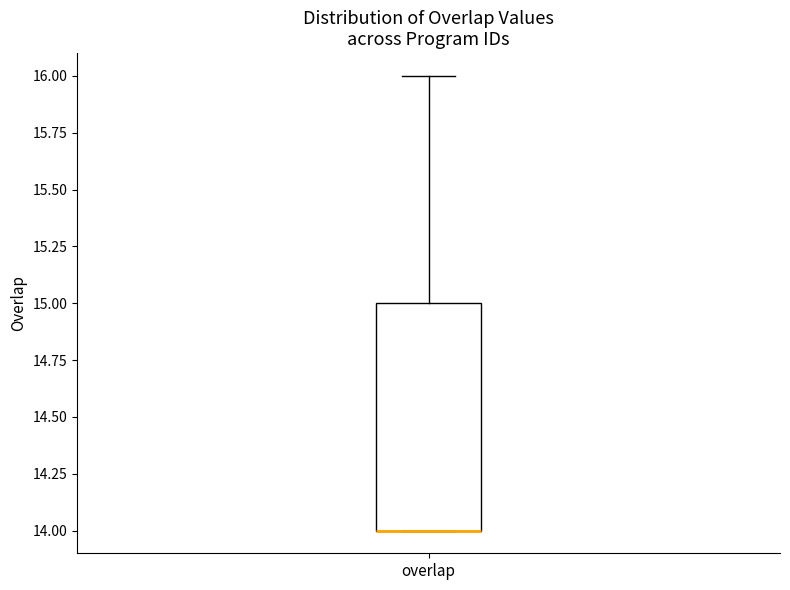

Read this box plot against the y-axis: the position of the median line, the range covered by the box, and the ends of both whiskers. The values are not printed on the chart, so give them approximately, as read against the axis.

median 14 (drawn on the box's lower edge), box 14 to 15, whiskers 14 to 16